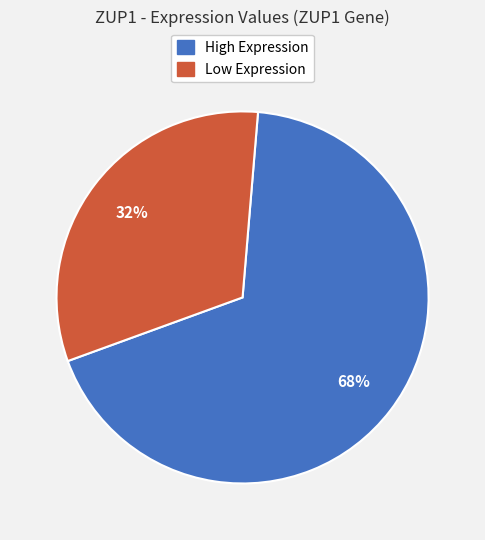

Is there any slice that represents more than half of the pie?

Yes